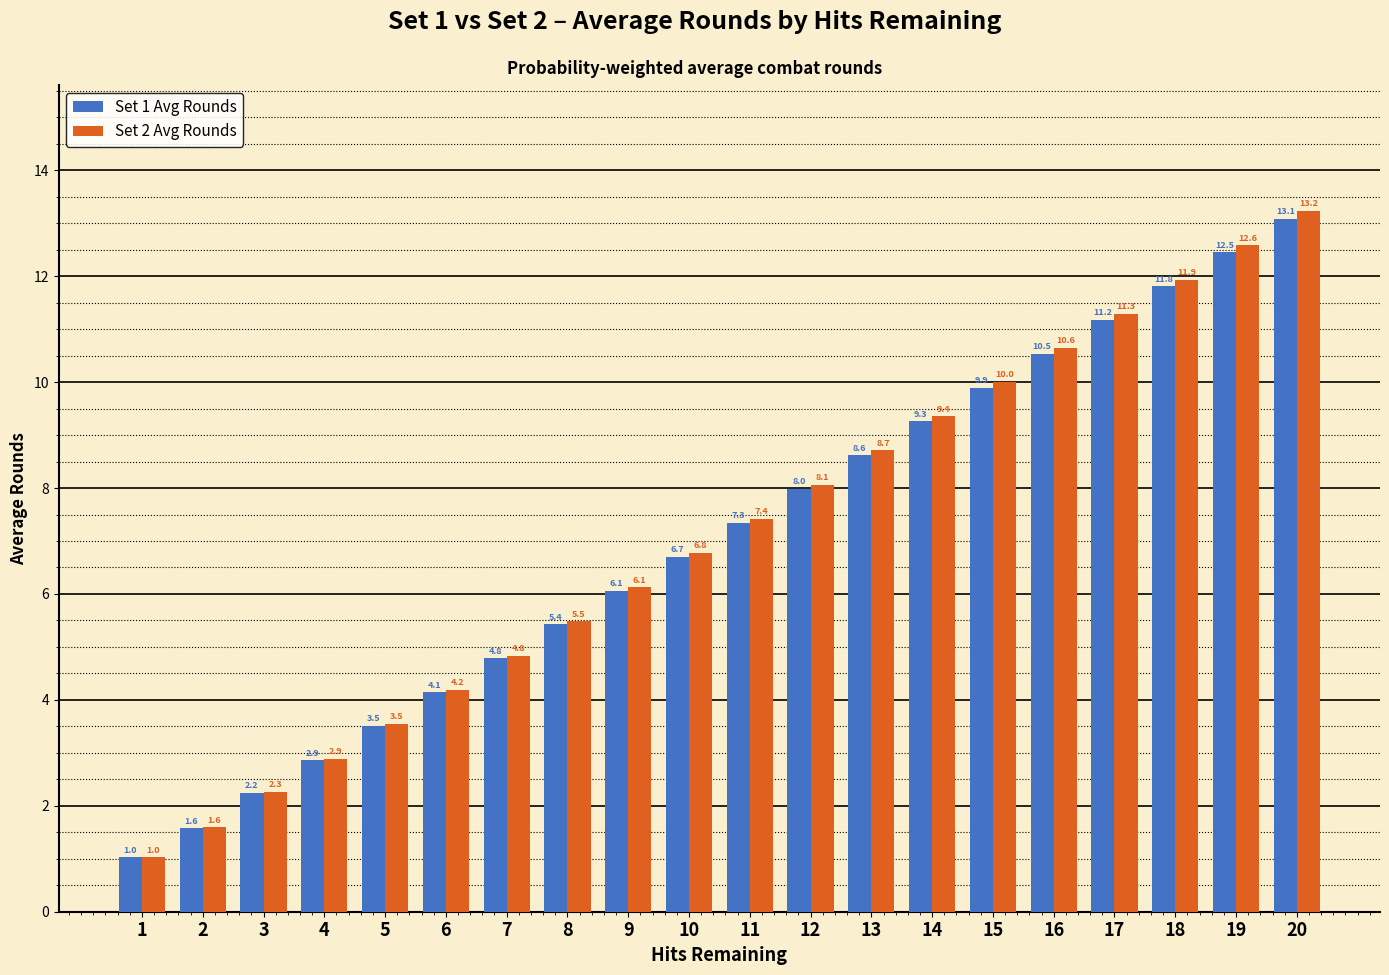

What are all the series names shown in the legend?

Set 1 Avg Rounds, Set 2 Avg Rounds